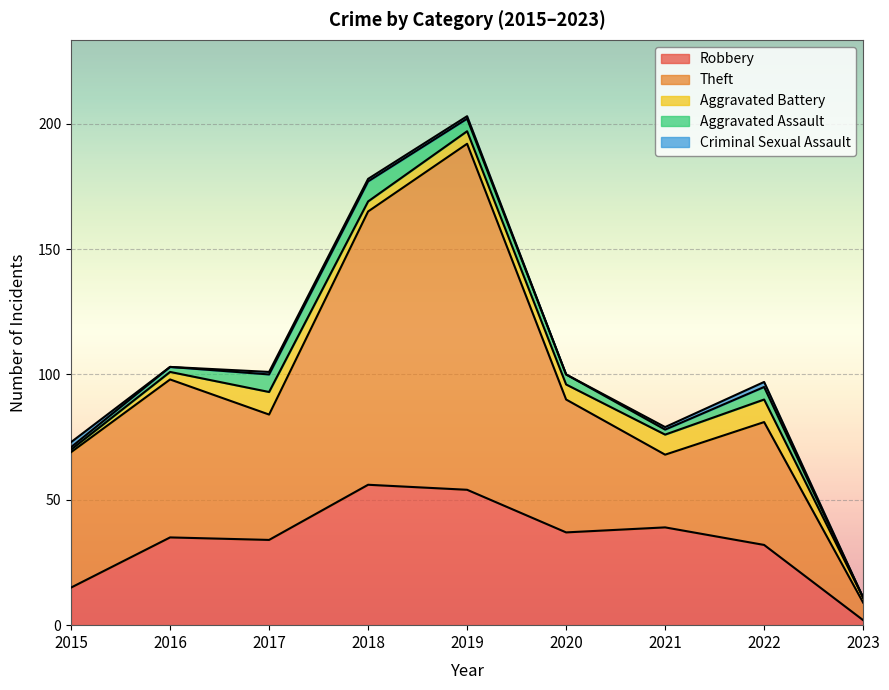

Where does the Criminal Sexual Assault series first go above 1?

2015